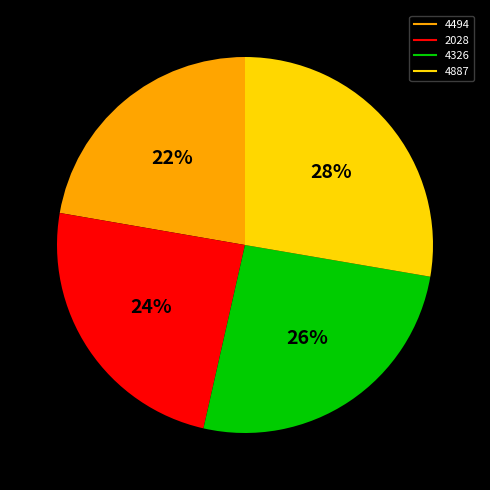

How many slices are in this pie chart?

4